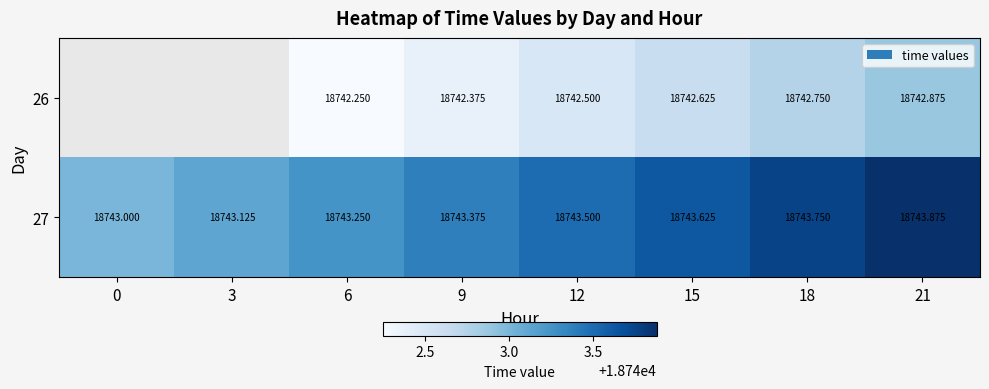

Is the value of 26 at 12 greater than the value of 27 at 21?

No